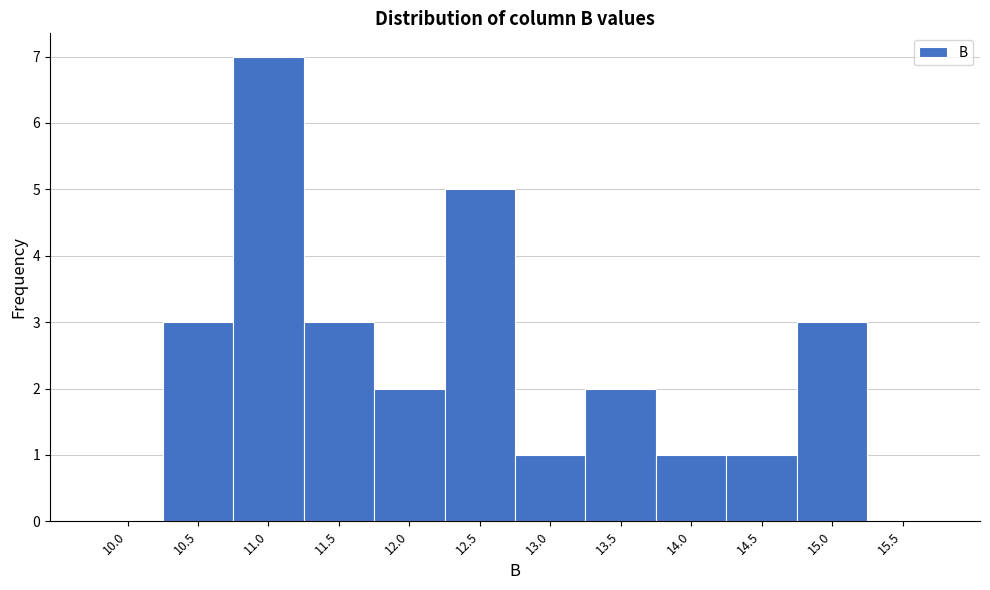

Reading left to right, extract all data points from this chart.

10.0=0	10.5=3	11.0=7	11.5=3	12.0=2	12.5=5	13.0=1	13.5=2	14.0=1	14.5=1	15.0=3	15.5=0